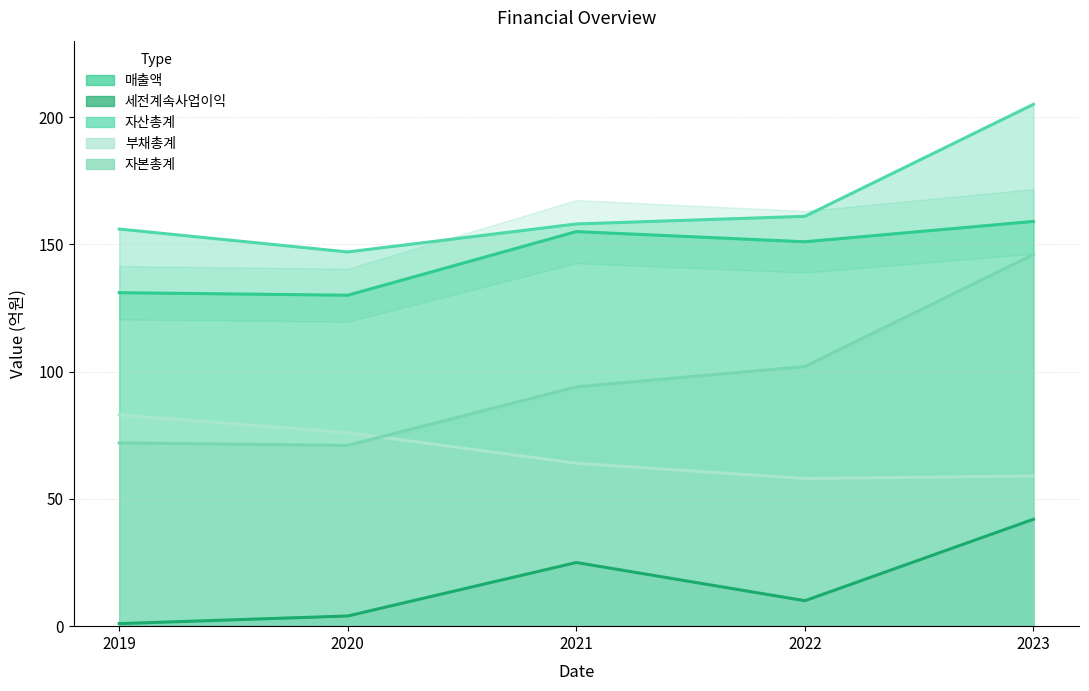

True or false: 부채총계 and 매출액 cross at least once.

False